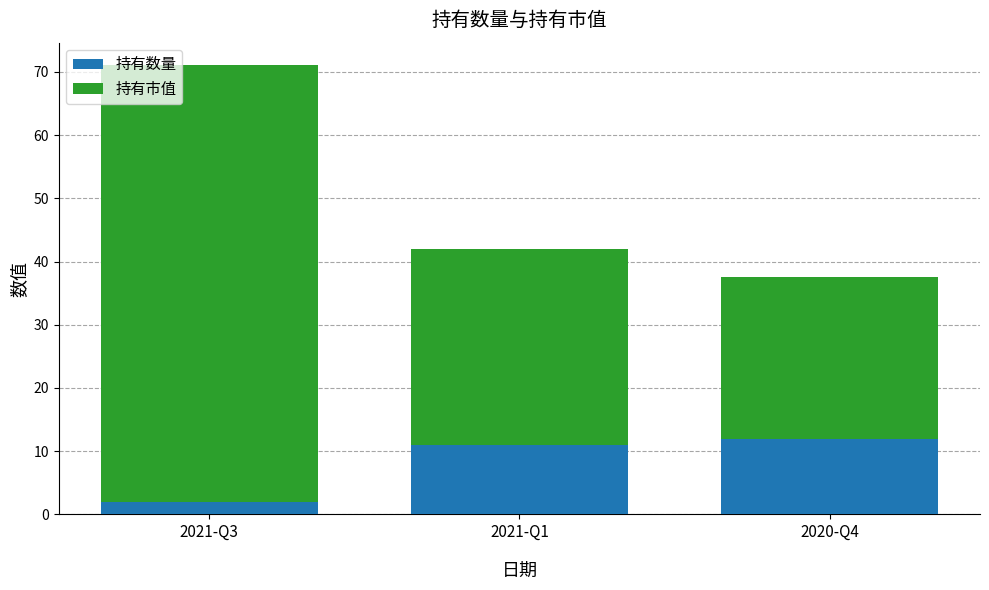

What is the approximate value of 持有数量 at 2021-Q1?

11.0